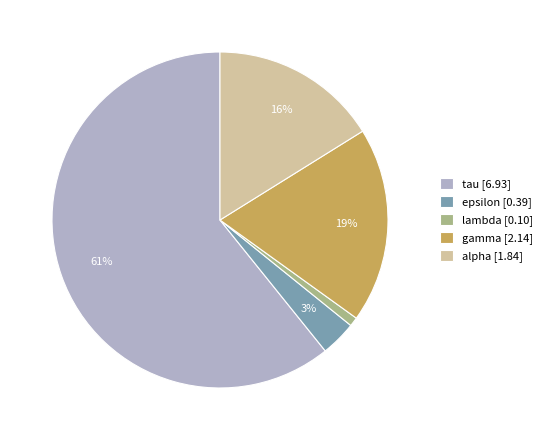

Between gamma [2.14] and tau [6.93], which is larger?

tau [6.93]